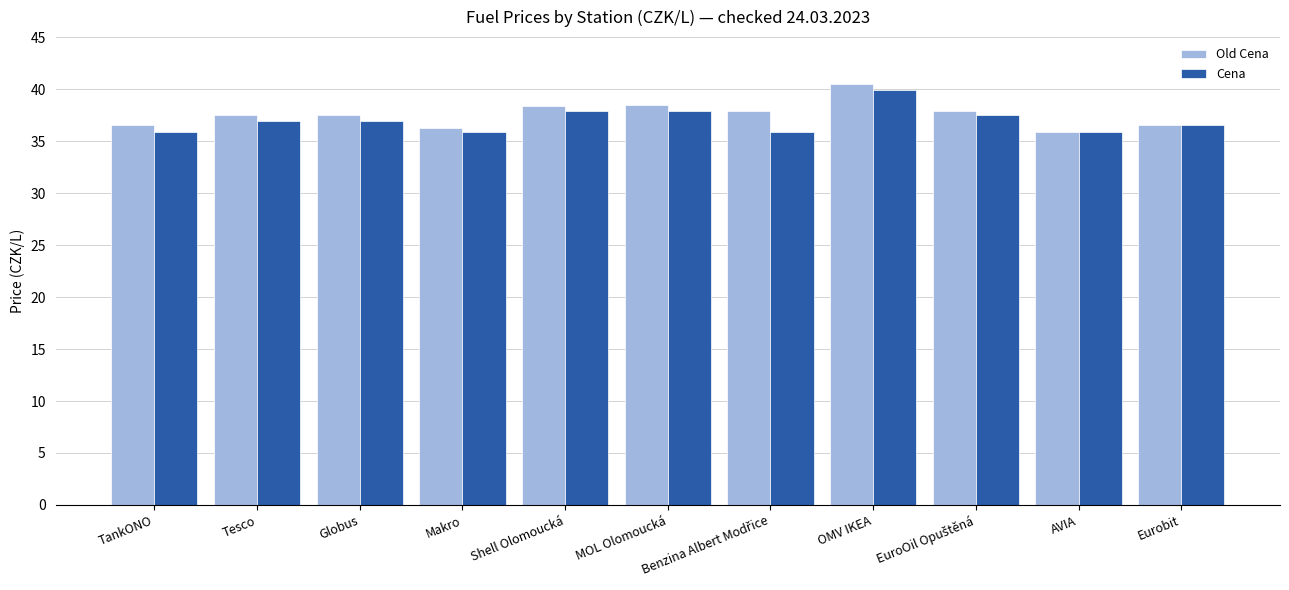

Which series has the largest total across all categories?

Old Cena